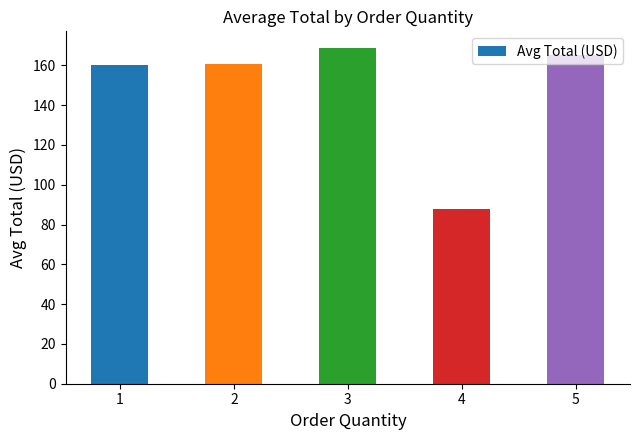

What is the ratio of the value at 4 to the value at 5?

0.5